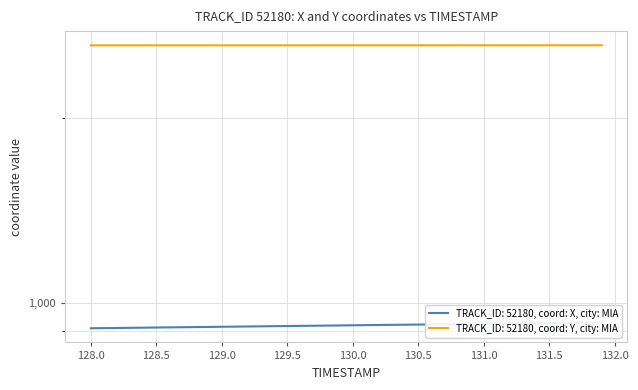

Is this an area chart (filled region under the line)?

No